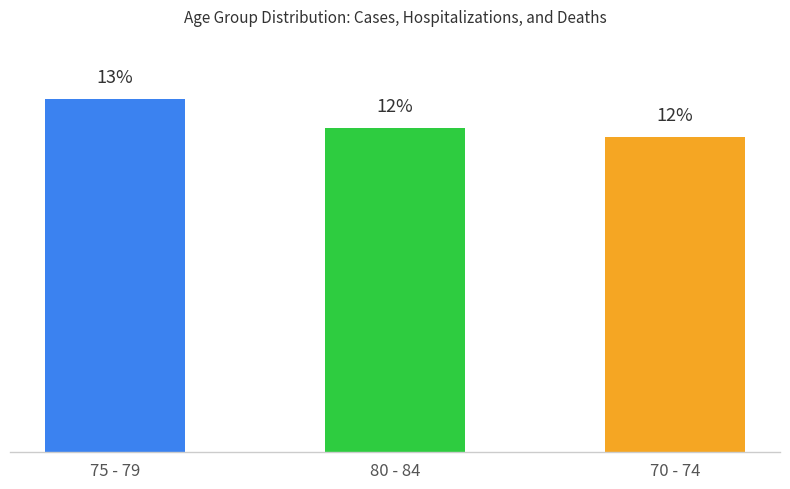

Does the chart contain any negative values?

No